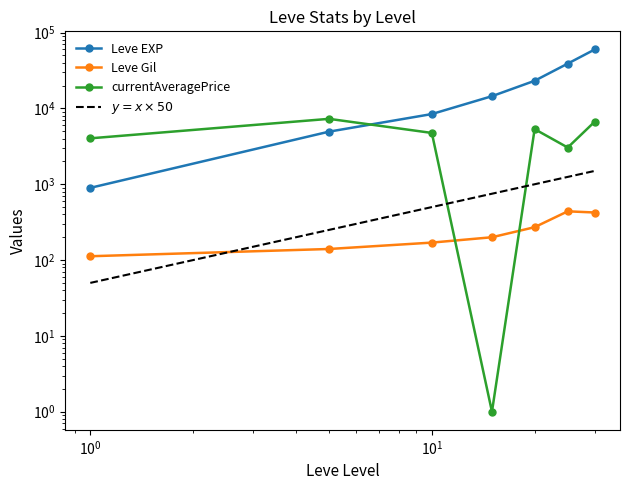

How many data points does each series have?

7